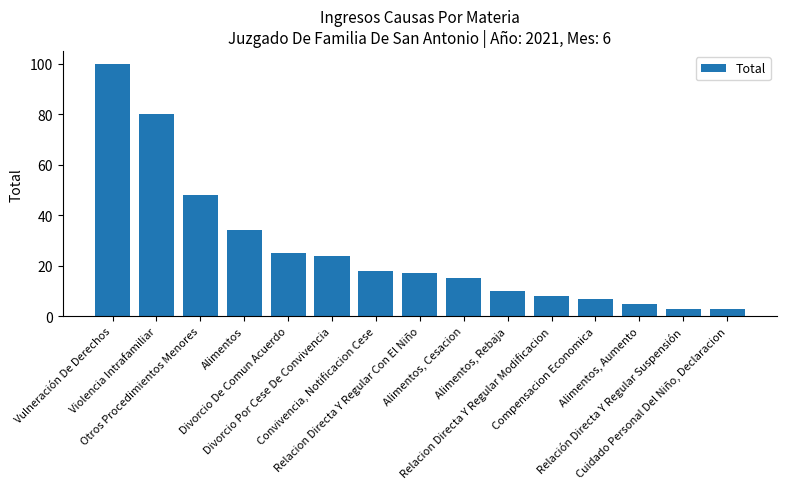

What is the minimum value shown in the chart?

3